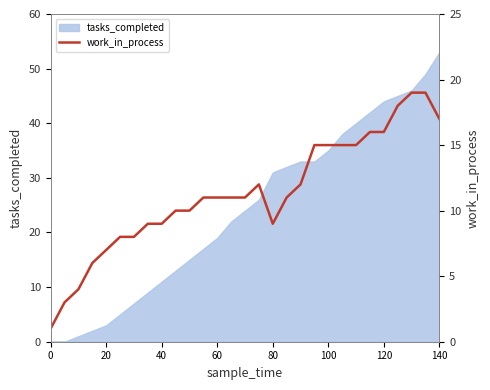

At which label does tasks_completed reach its peak?

140